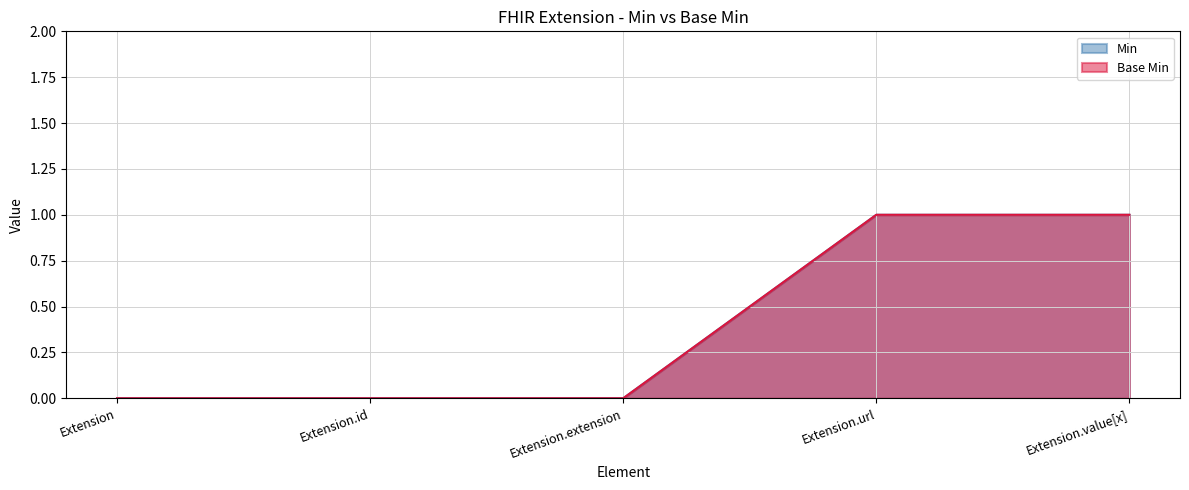

How many Min values are between 0 and 1?

5